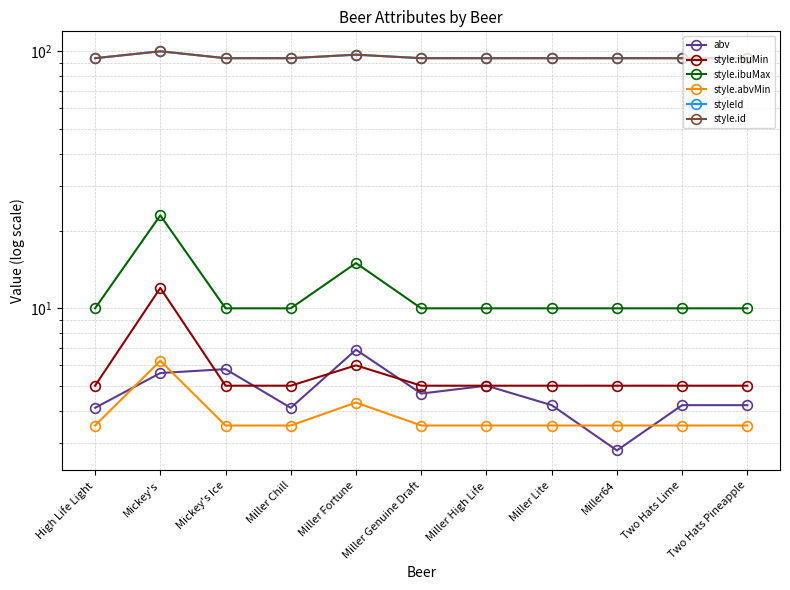

Where does the abv series first go above 4?

High Life Light